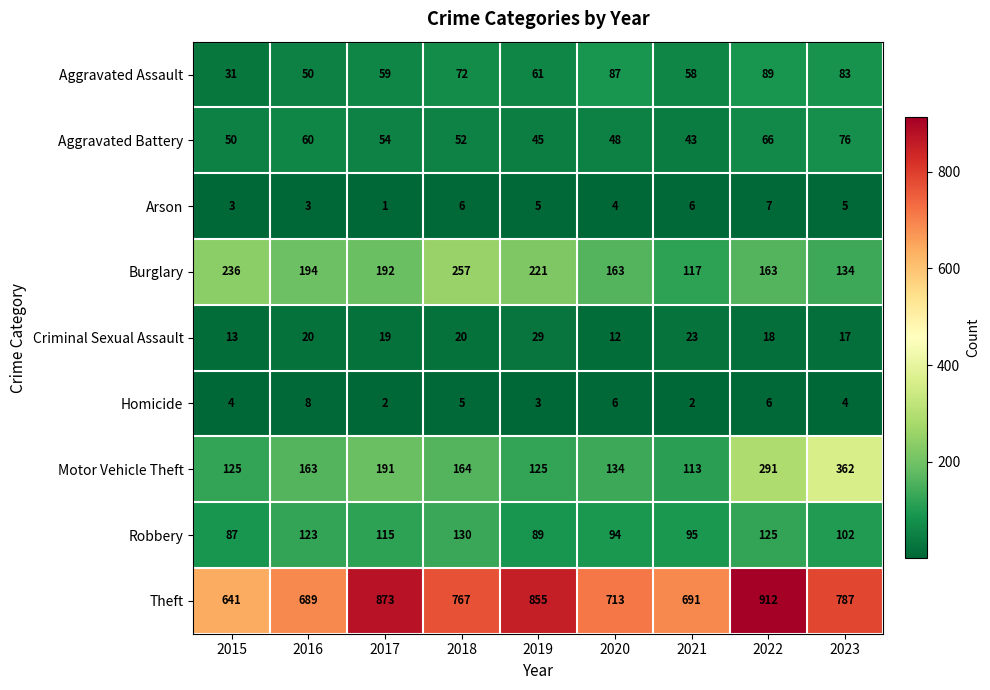

Which category has the lowest value in the Arson series?

2017